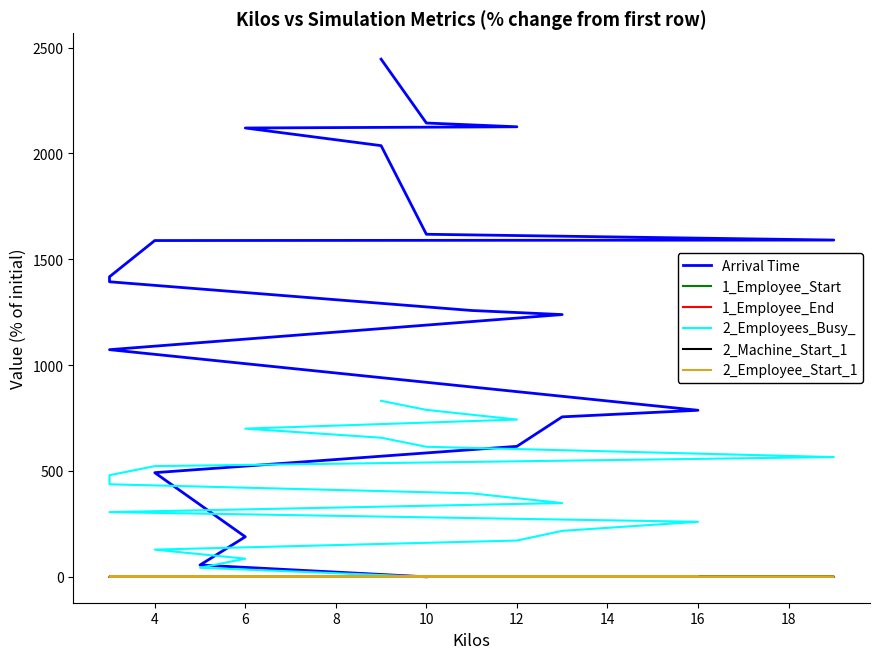

True or false: 1_Employee_Start and 1_Employee_End cross at least once.

False